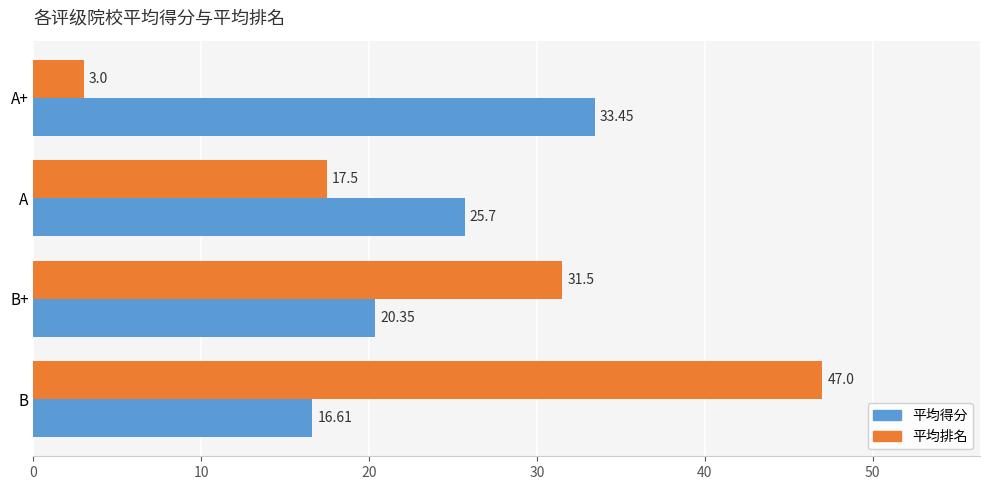

At which label is 平均得分 closest to 25?

A